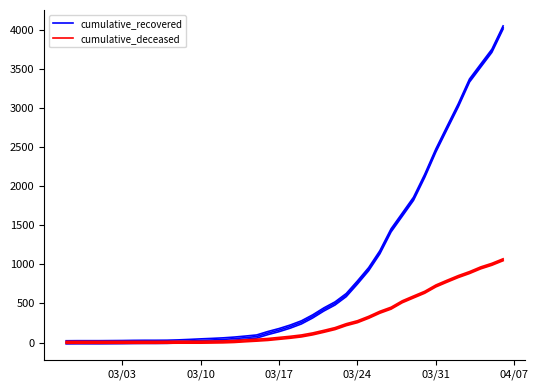

Which series has the largest range (max minus min)?

cumulative_recovered